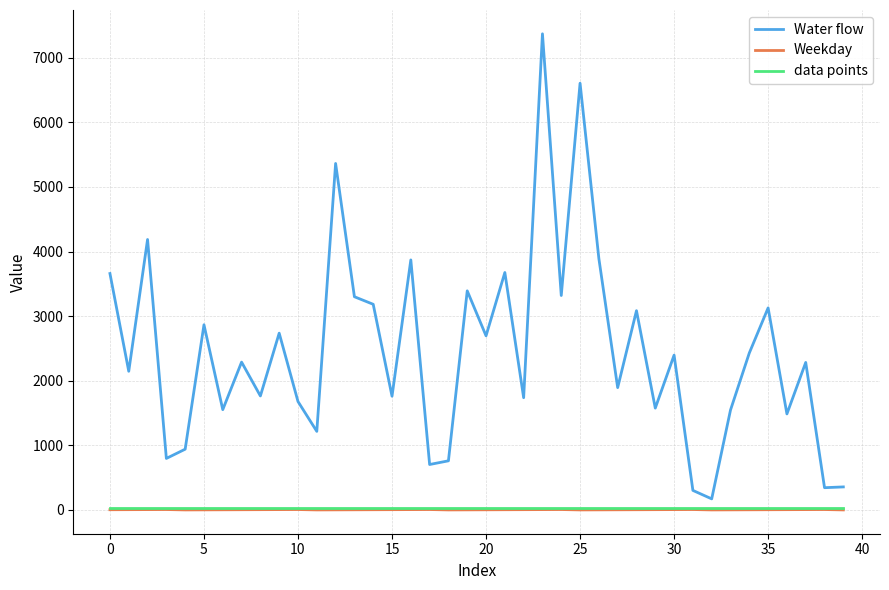

True or false: Water flow and Weekday cross at least once.

False